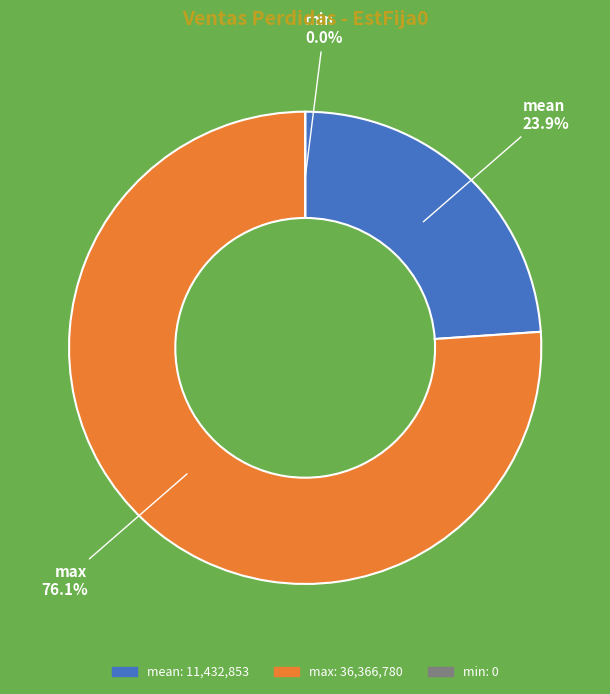

The mean slice represents 24% of the pie. True or false?

True